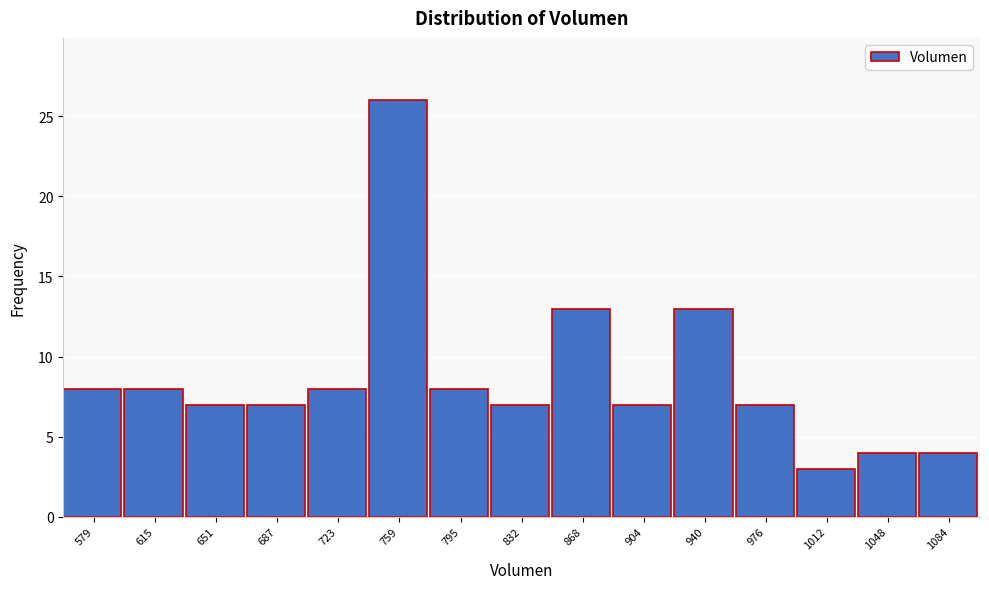

Reading left to right, extract all data points from this chart.

8	8	7	7	8	26	8	7	13	7	13	7	3	4	4